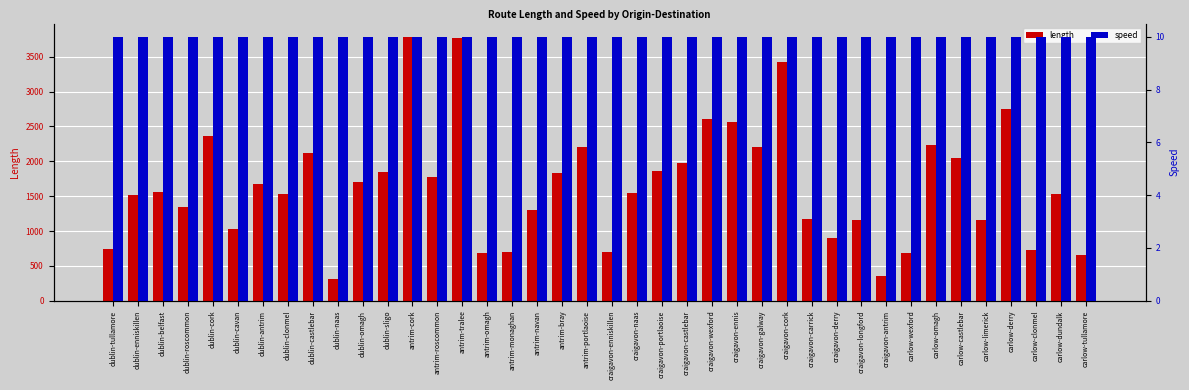

Reading left to right, what are all the values shown in this chart?

length: 737.8	1517.1	1553.0	1340.0	2360.6	1032.8	1672.4	1528.0	2117.6	307.4	1700.3	1840.7	3786.4	1770.0	3774.1	688.0	694.5	1303.4	1835.0	2211.0	701.9	1541.3	1857.9	1983.0	2600.2	2570.4	2198.3	3430.4	1176.4	900.2	1159.5	356.0	679.1	2232.0	2049.9	1155.6	2748.7	733.0	1527.0	649.8
speed: 10.0	10.0	10.0	10.0	10.0	10.0	10.0	10.0	10.0	10.0	10.0	10.0	10.0	10.0	10.0	10.0	10.0	10.0	10.0	10.0	10.0	10.0	10.0	10.0	10.0	10.0	10.0	10.0	10.0	10.0	10.0	10.0	10.0	10.0	10.0	10.0	10.0	10.0	10.0	10.0